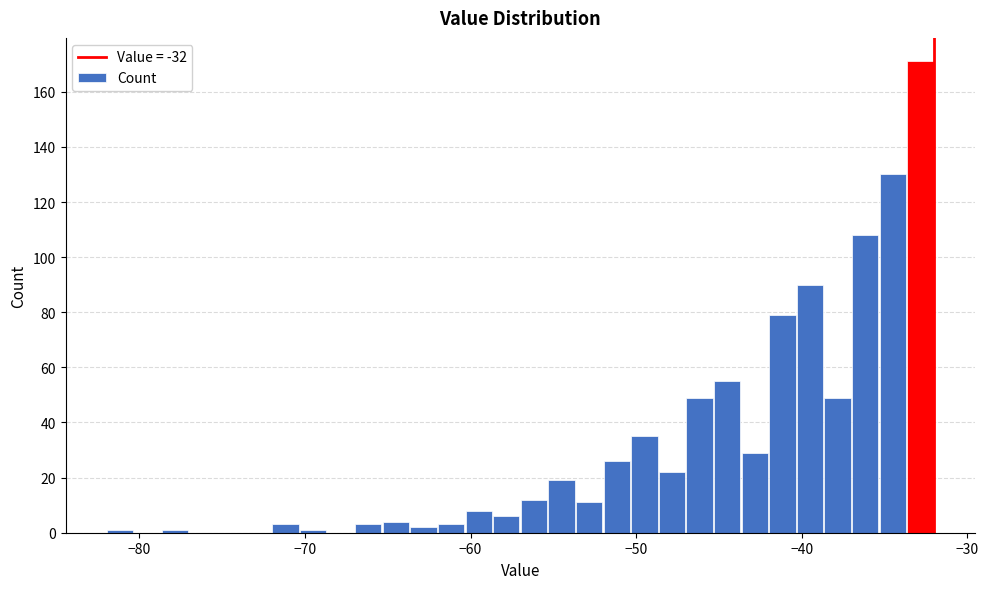

Around what value on the x-axis is the tallest bar? Give the approximate position of its centre, as read against the axis.

-33